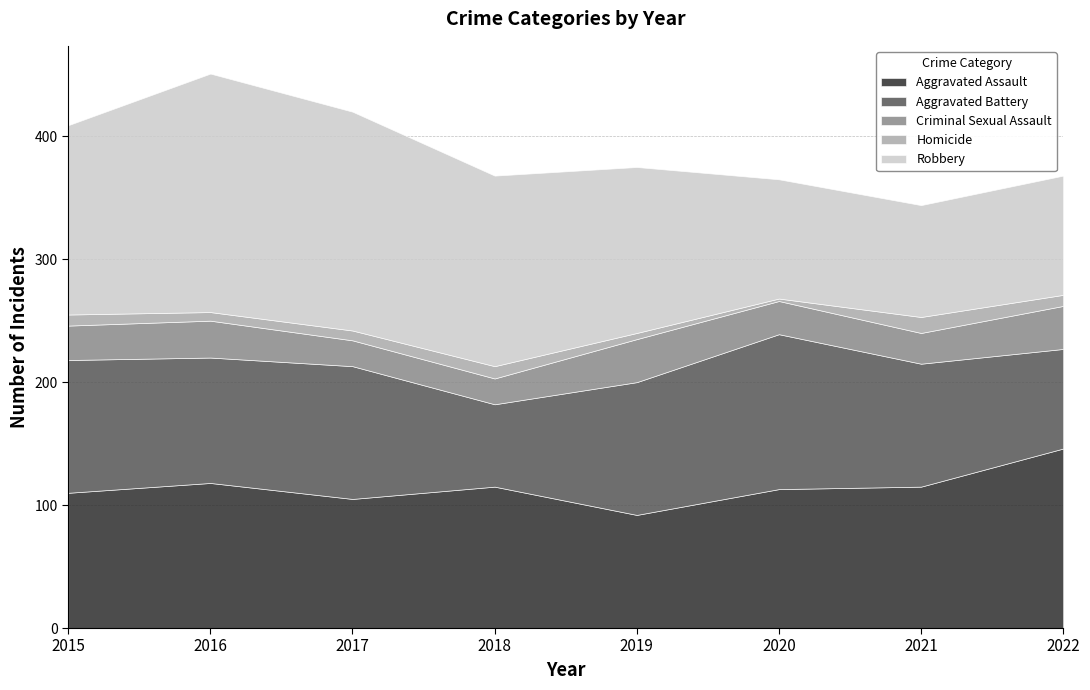

Where does the Homicide series first go above 9?

2018